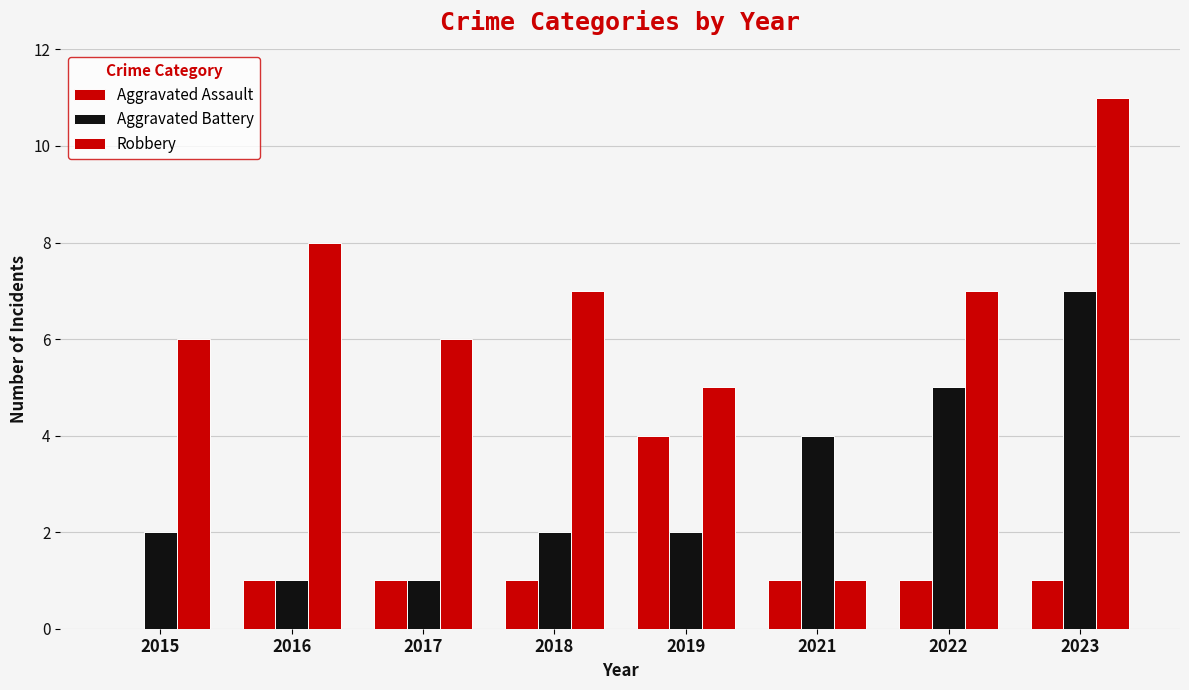

How many categories are shown in the chart?

8